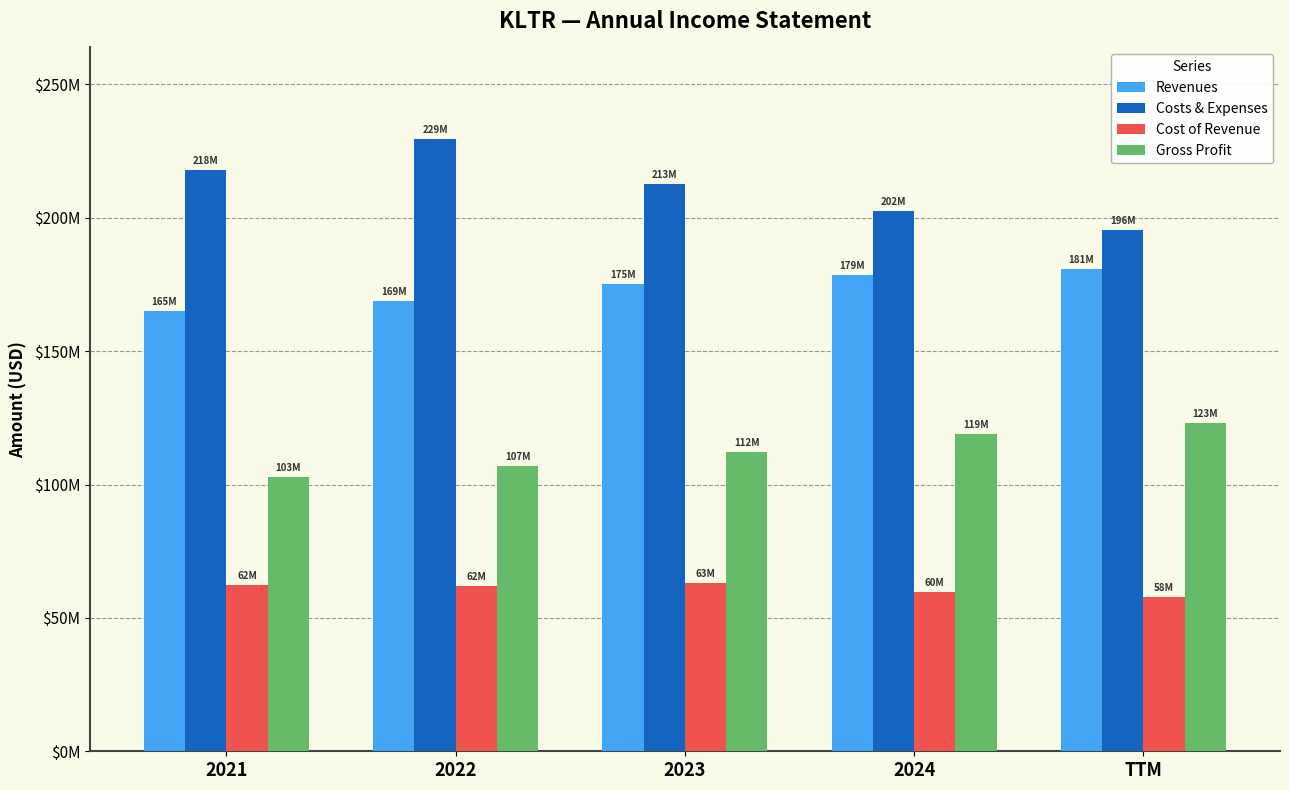

At how many categories does at least one series exceed 150821000?

5